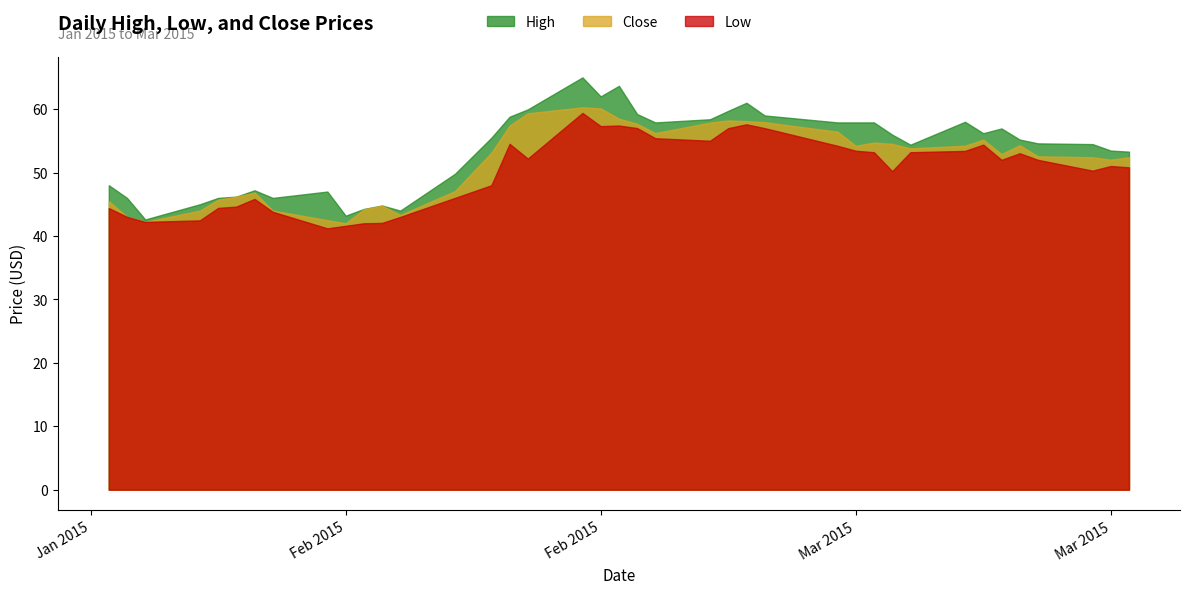

Does the chart display data point markers on the line(s)?

No